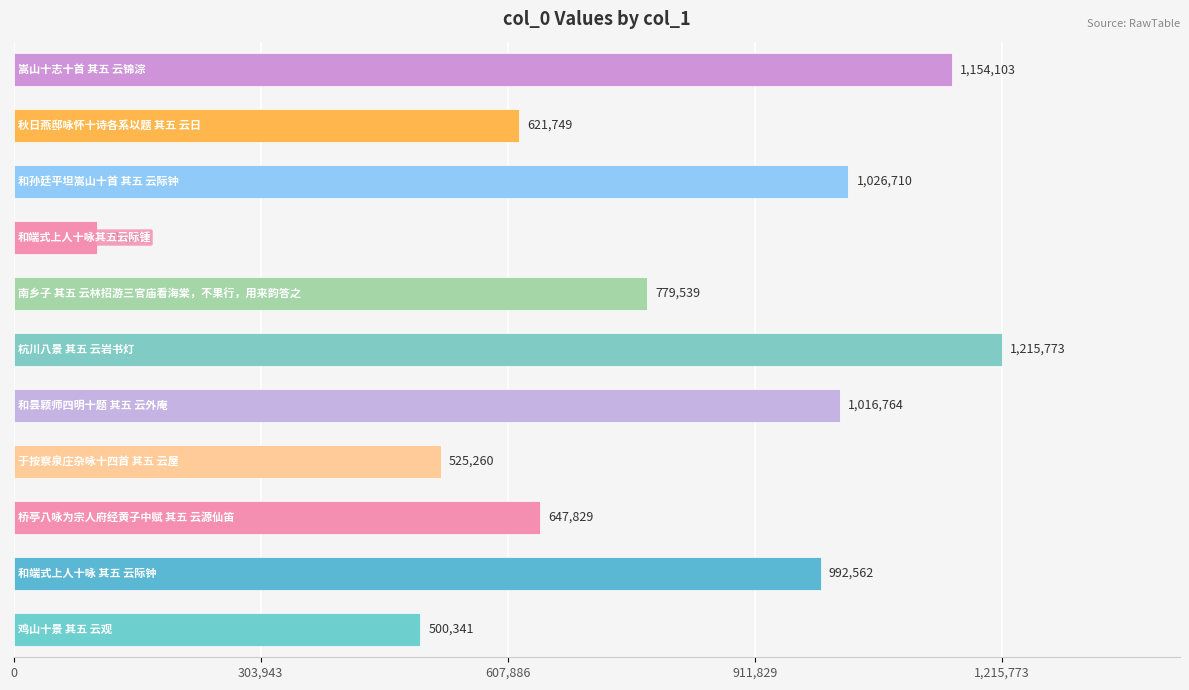

Reading bottom to top, list all the values displayed in this chart.

500341	992562	647829	525260	1016764	1215773	779539	103243	1026710	621749	1154103